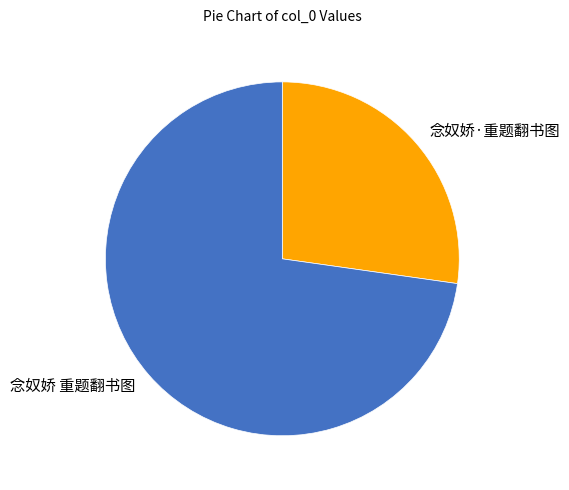

Do 念奴娇·重题翻书图 and 念奴娇 重题翻书图 together represent more than half of the pie?

Yes